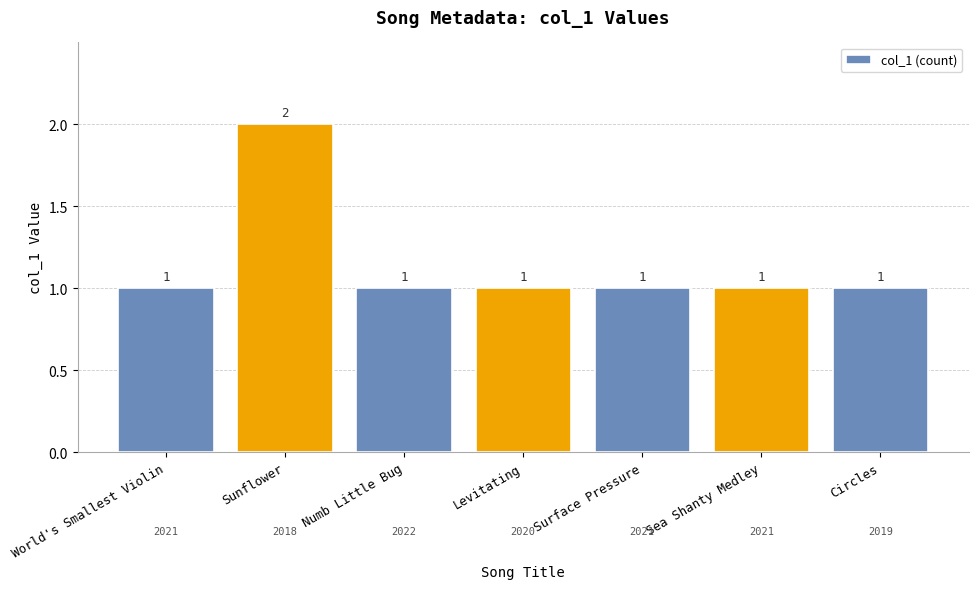

What is the sum of all values?

8